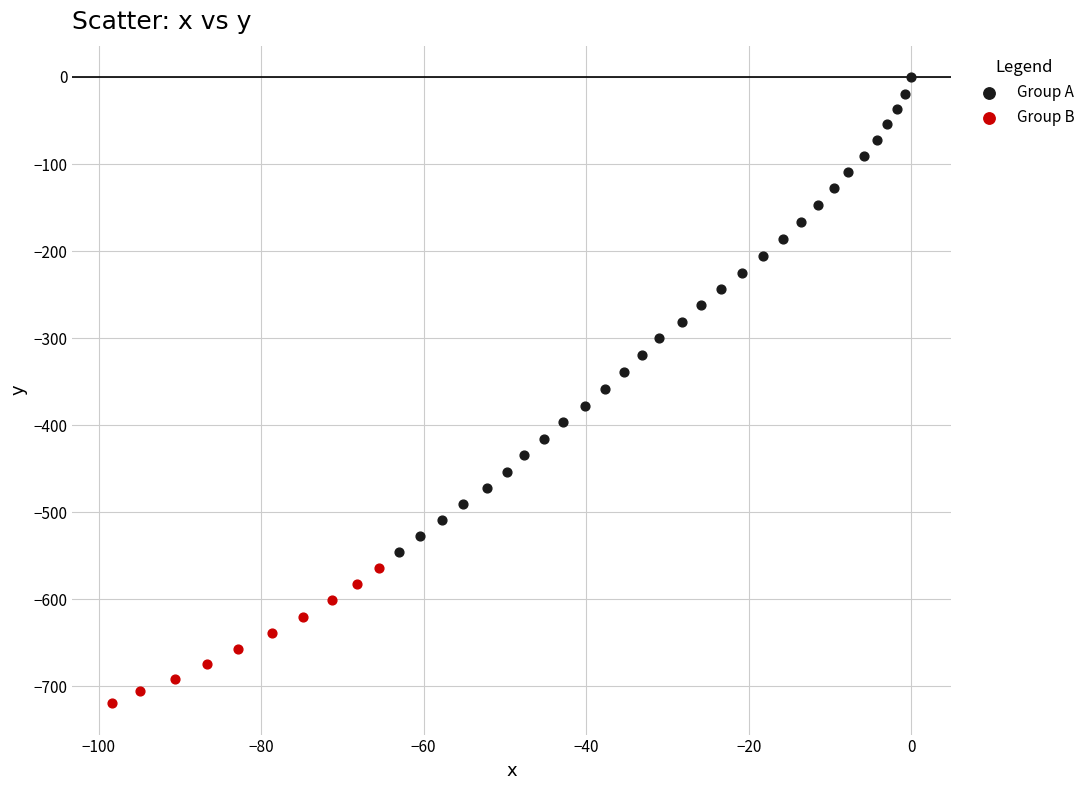

Which series contains the highest Y value?

Group A